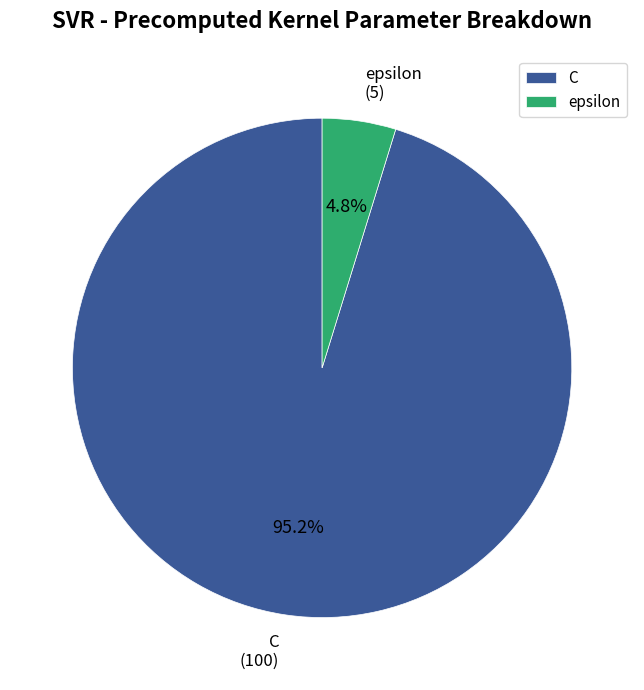

What is the majority slice?

C